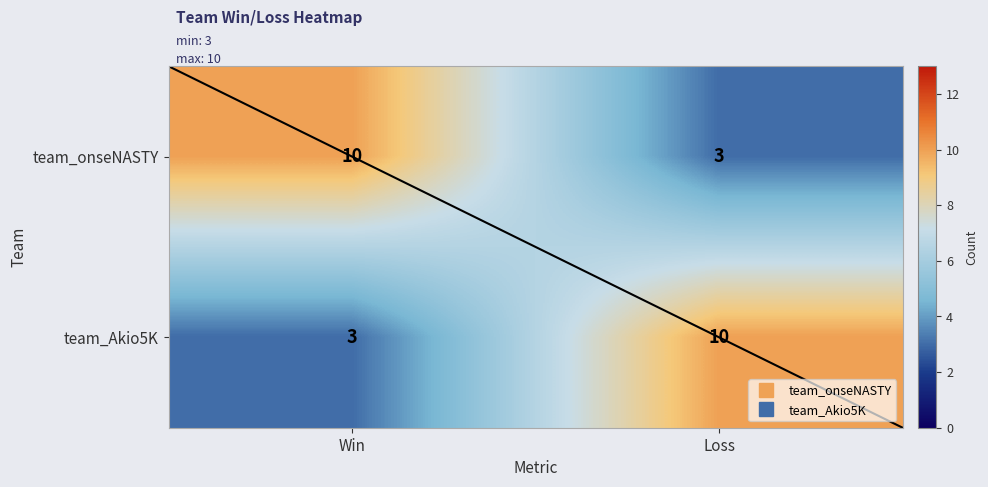

Is it true that team_onseNASTY equals 10 at Win?

True